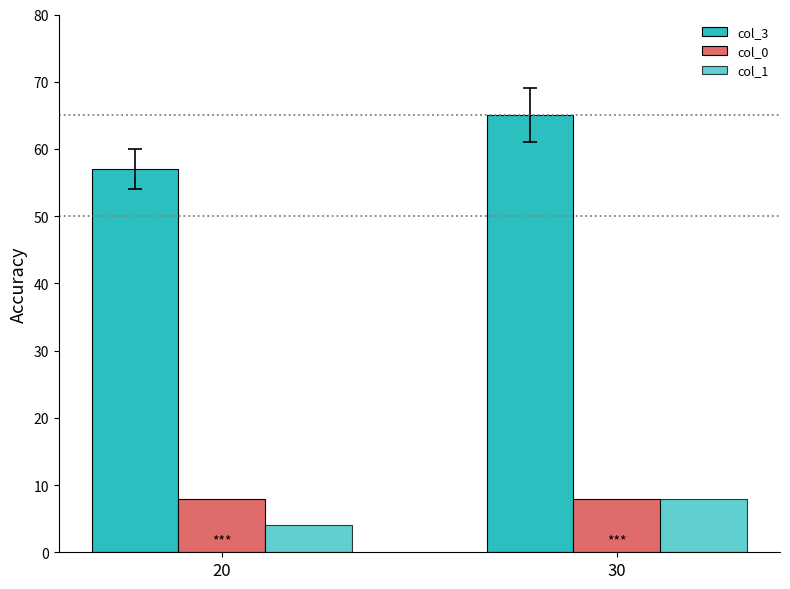

What is the average value of the col_0 series?

8